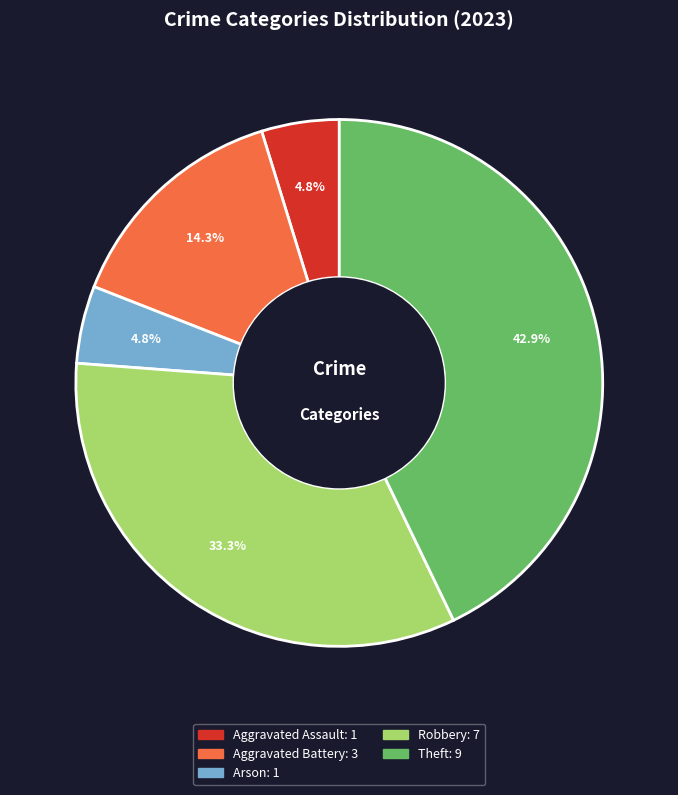

Approximately how many times larger is the value at Arson compared to Robbery?

0.1